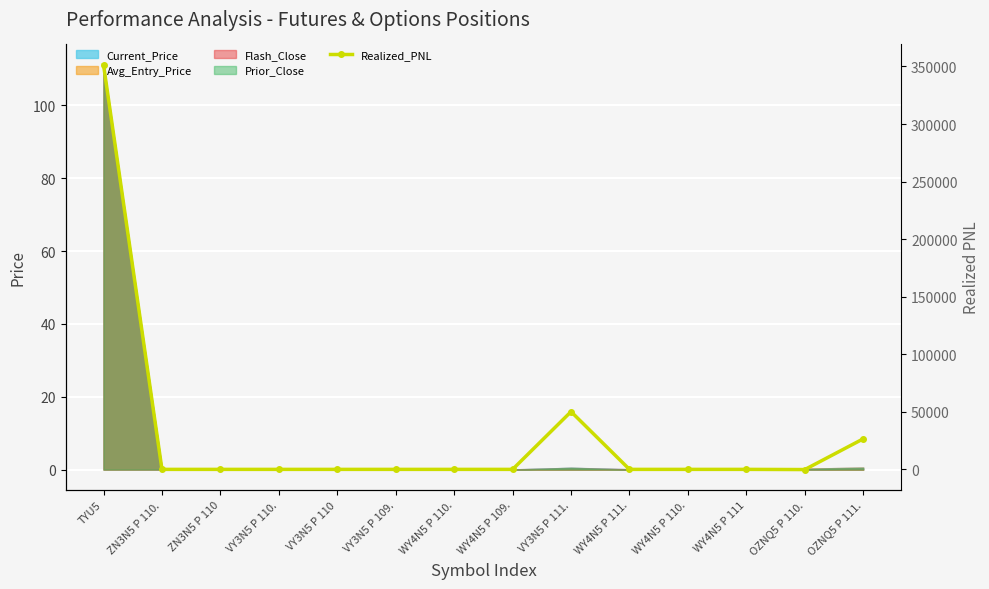

Is it true that the value at OZNQ5 P 111. is 26527.4?

True